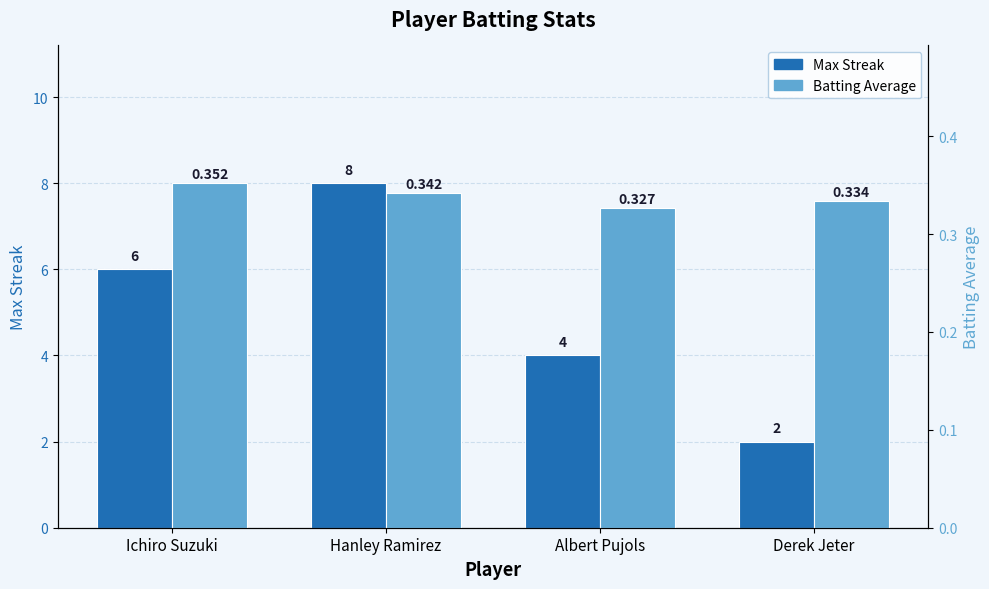

How many values in the Max Streak series exceed 6?

1